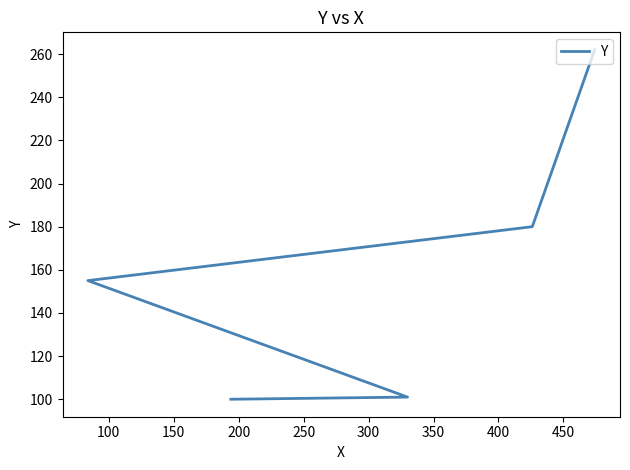

What is the value of the 4th point from the left?

180